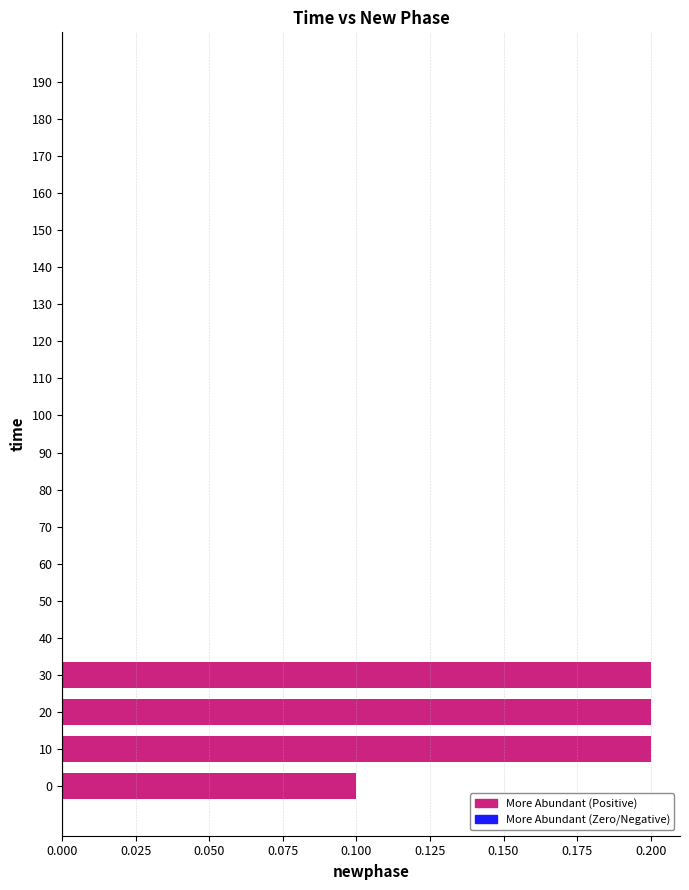

Which has a higher value, 140 or 30?

30